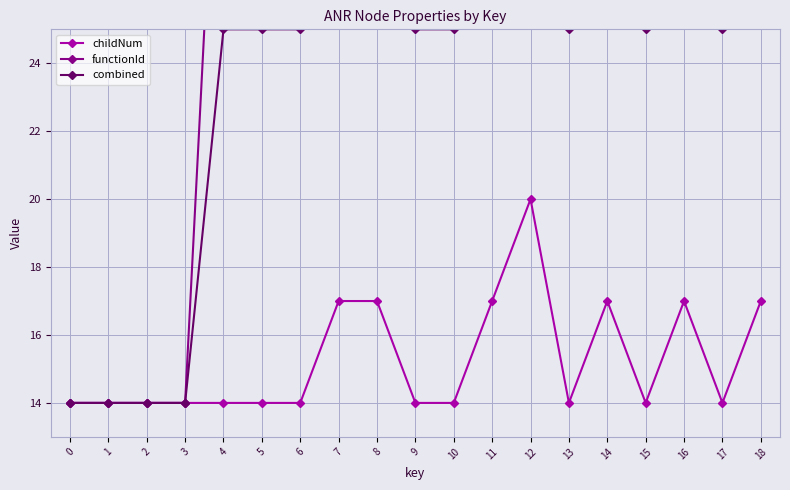

True or false: combined and childNum intersect in this chart.

False